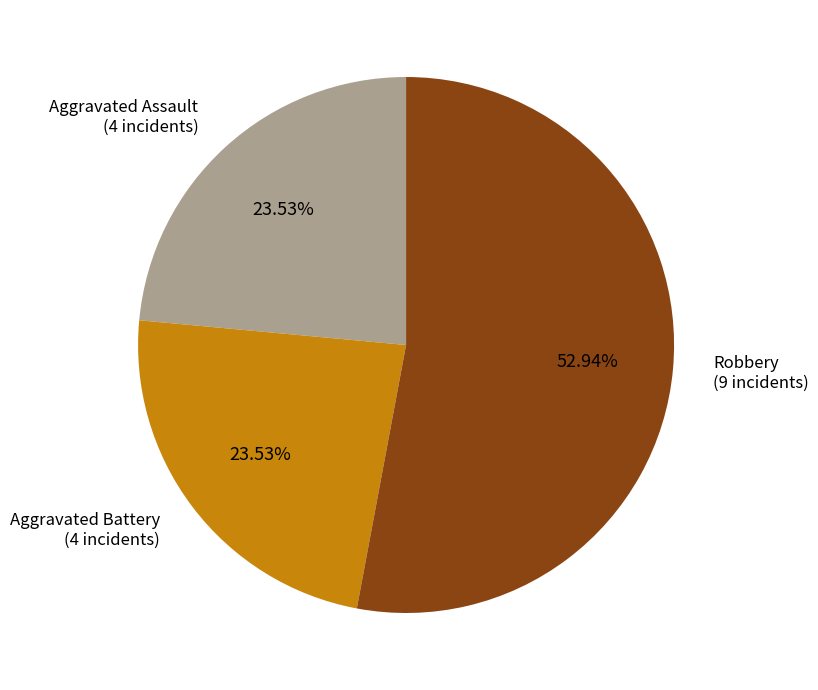

Which slice represents more than half of the pie?

Robbery (9 incidents)